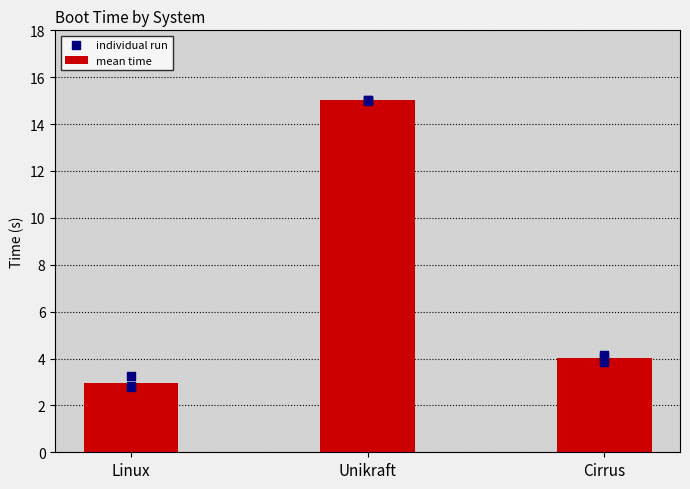

Which series has the widest spread of Y values?

mean time